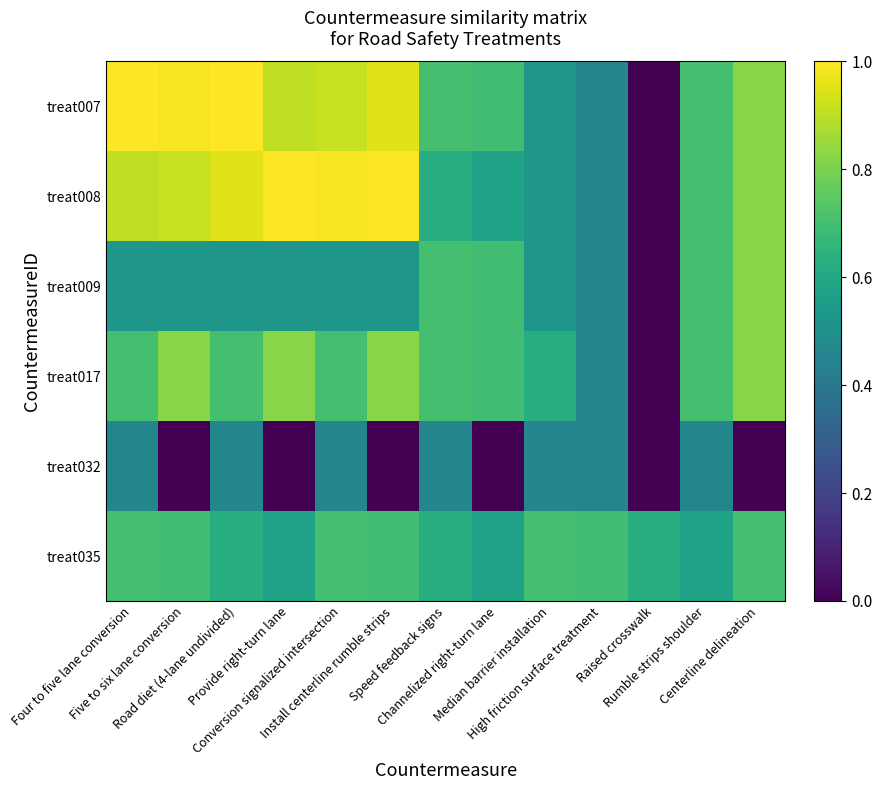

Reading left to right, transcribe all the data shown in this chart.

treat007: Four to five lane conversion=1.0	Five to six lane conversion=1.0	Road diet (4-lane undivided)=1.0	Provide right-turn lane=0.9	Conversion signalized intersection=0.9	Install centerline rumble strips=1.0	Speed feedback signs=0.7	Channelized right-turn lane=0.7	Median barrier installation=0.5	High friction surface treatment=0.5	Raised crosswalk=0.0	Rumble strips shoulder=0.7	Centerline delineation=0.8
treat008: Four to five lane conversion=0.9	Five to six lane conversion=0.9	Road diet (4-lane undivided)=1.0	Provide right-turn lane=1.0	Conversion signalized intersection=1.0	Install centerline rumble strips=1.0	Speed feedback signs=0.6	Channelized right-turn lane=0.6	Median barrier installation=0.5	High friction surface treatment=0.5	Raised crosswalk=0.0	Rumble strips shoulder=0.7	Centerline delineation=0.8
treat009: Four to five lane conversion=0.5	Five to six lane conversion=0.5	Road diet (4-lane undivided)=0.5	Provide right-turn lane=0.5	Conversion signalized intersection=0.5	Install centerline rumble strips=0.5	Speed feedback signs=0.7	Channelized right-turn lane=0.7	Median barrier installation=0.5	High friction surface treatment=0.5	Raised crosswalk=0.0	Rumble strips shoulder=0.7	Centerline delineation=0.8
treat017: Four to five lane conversion=0.7	Five to six lane conversion=0.8	Road diet (4-lane undivided)=0.7	Provide right-turn lane=0.8	Conversion signalized intersection=0.7	Install centerline rumble strips=0.8	Speed feedback signs=0.7	Channelized right-turn lane=0.7	Median barrier installation=0.6	High friction surface treatment=0.5	Raised crosswalk=0.0	Rumble strips shoulder=0.7	Centerline delineation=0.8
treat032: Four to five lane conversion=0.5	Five to six lane conversion=0.0	Road diet (4-lane undivided)=0.5	Provide right-turn lane=0.0	Conversion signalized intersection=0.5	Install centerline rumble strips=0.0	Speed feedback signs=0.5	Channelized right-turn lane=0.0	Median barrier installation=0.5	High friction surface treatment=0.5	Raised crosswalk=0.0	Rumble strips shoulder=0.5	Centerline delineation=0.0
treat035: Four to five lane conversion=0.7	Five to six lane conversion=0.7	Road diet (4-lane undivided)=0.6	Provide right-turn lane=0.6	Conversion signalized intersection=0.7	Install centerline rumble strips=0.7	Speed feedback signs=0.6	Channelized right-turn lane=0.6	Median barrier installation=0.7	High friction surface treatment=0.7	Raised crosswalk=0.6	Rumble strips shoulder=0.6	Centerline delineation=0.7